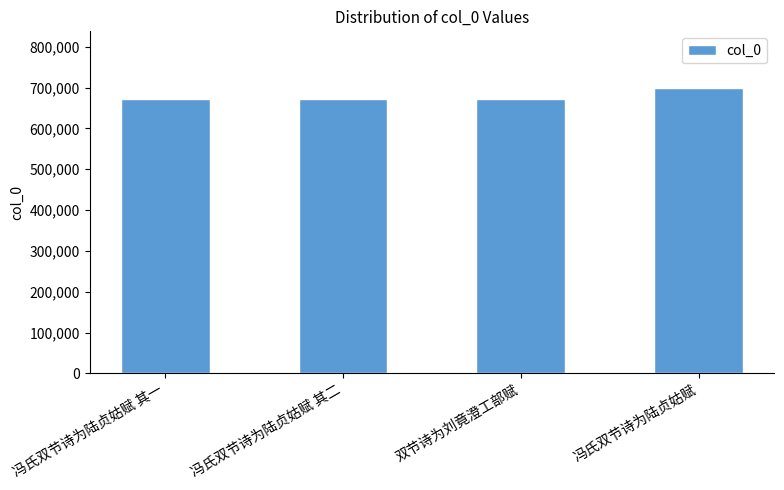

What is the ratio of the value at 冯氏双节诗为陆贞姑赋 其二 to the value at 冯氏双节诗为陆贞姑赋?

1.0